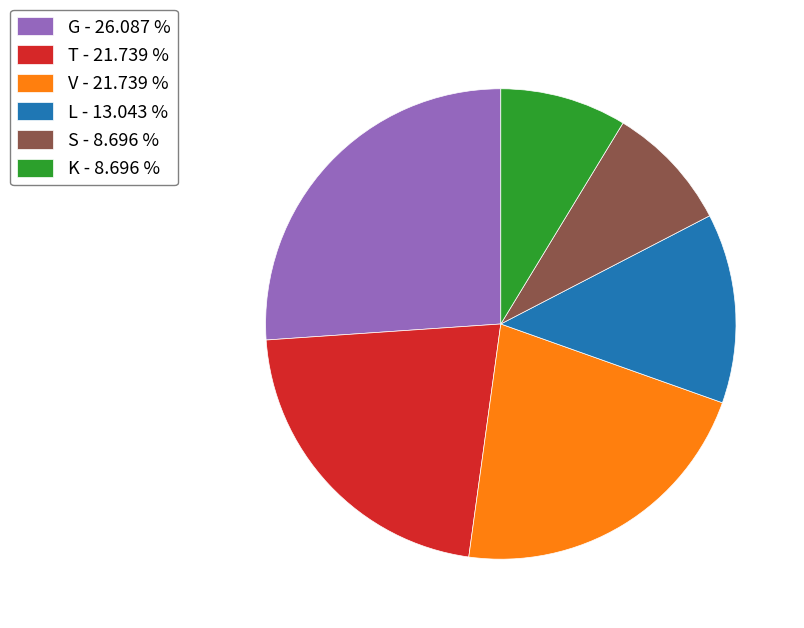

Approximately how many times larger is the value at S - 8.696 % compared to K - 8.696 %?

1.0